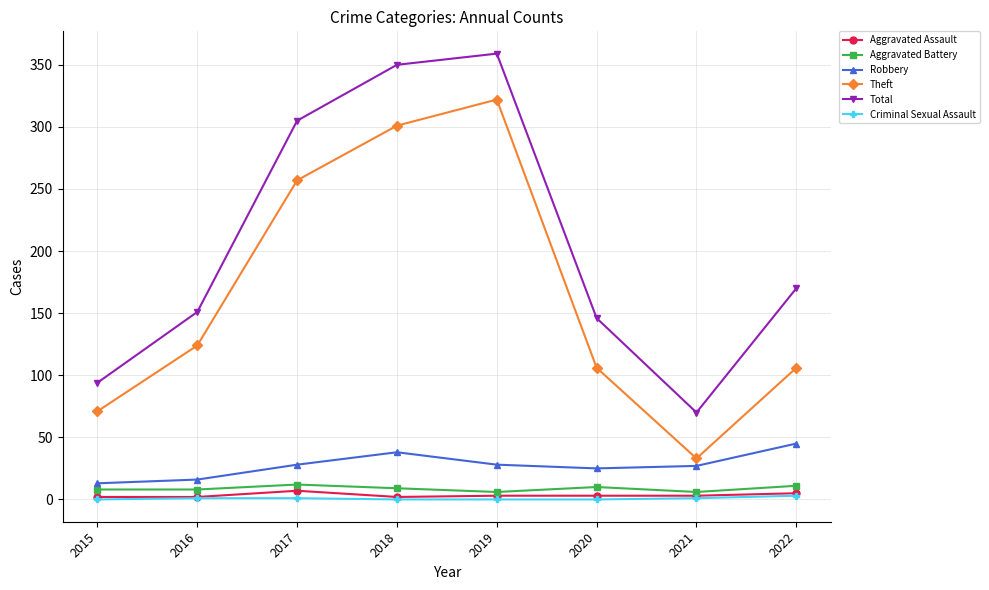

What is the sum of all Total values?

1645